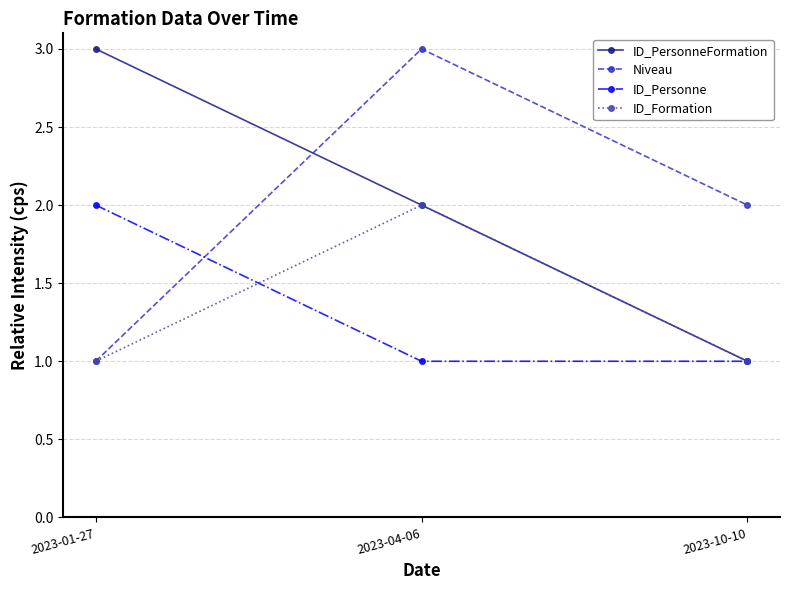

What is the value of the Niveau point at the 2nd from the left?

3